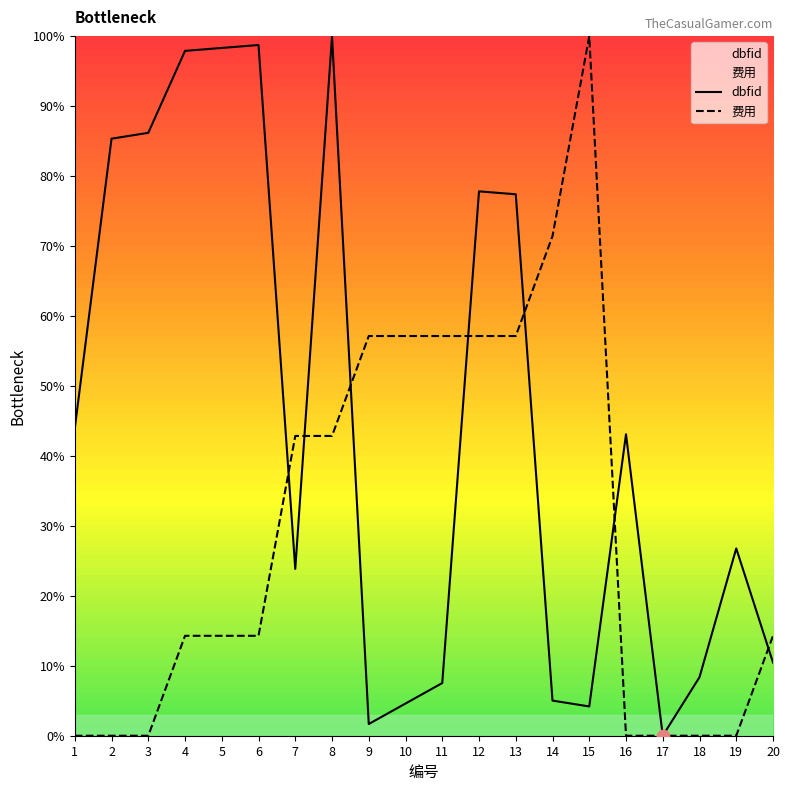

Is the value of 费用 at 16 greater than the value of dbfid at 18?

No